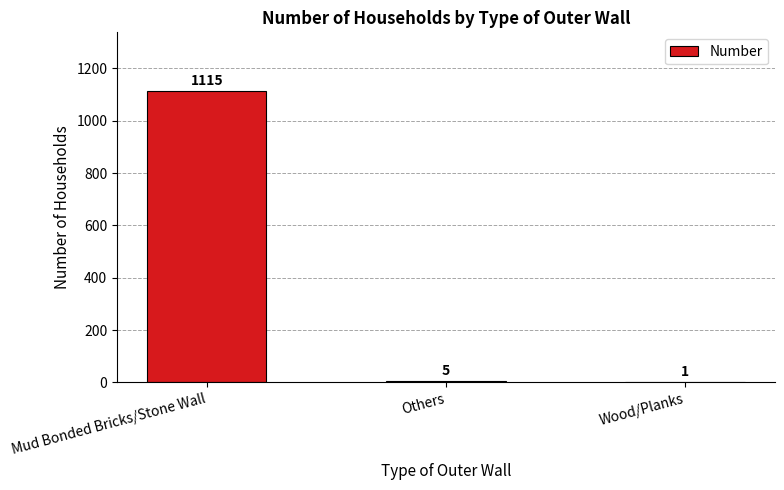

What is the change in value from Mud Bonded Bricks/Stone Wall to Wood/Planks?

-1114